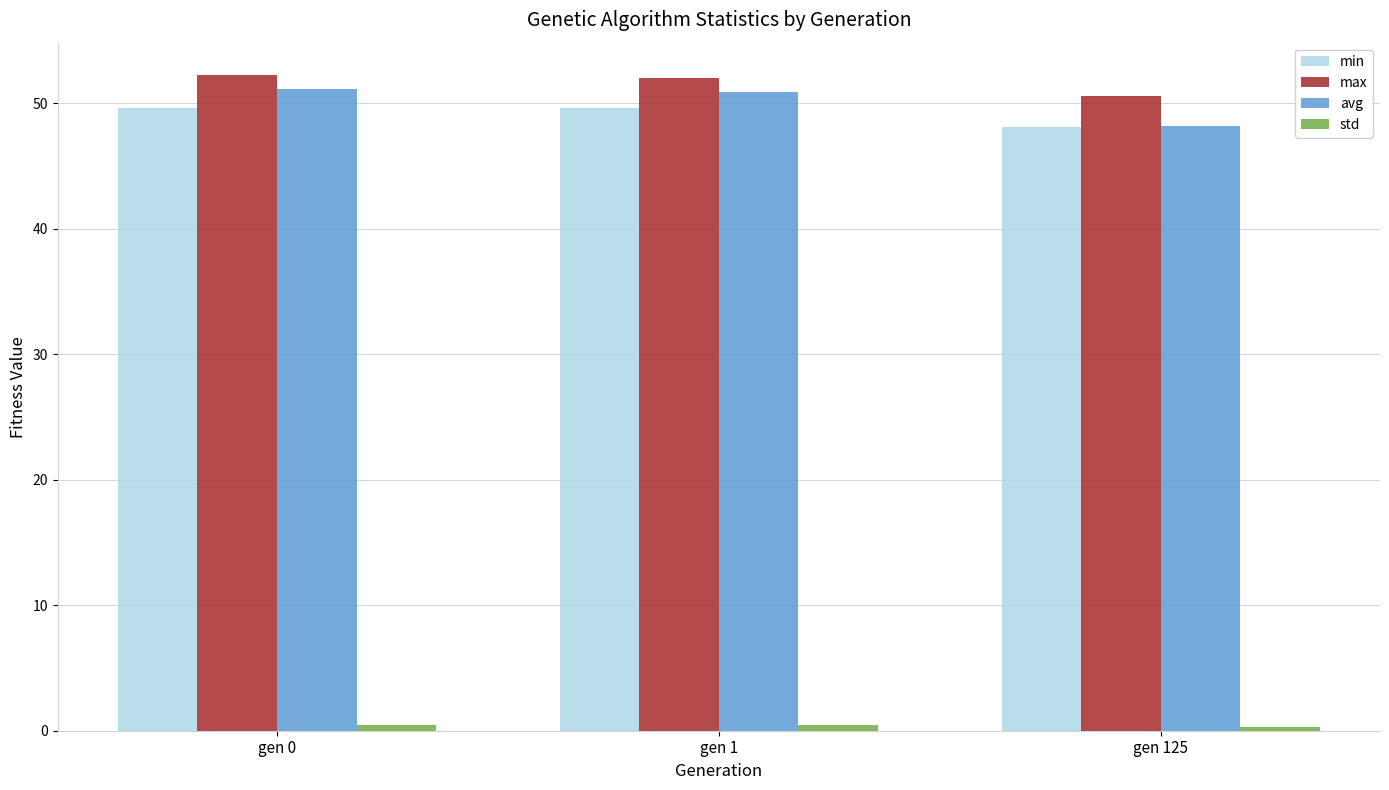

What is the approximate value of max at gen 125?

50.6